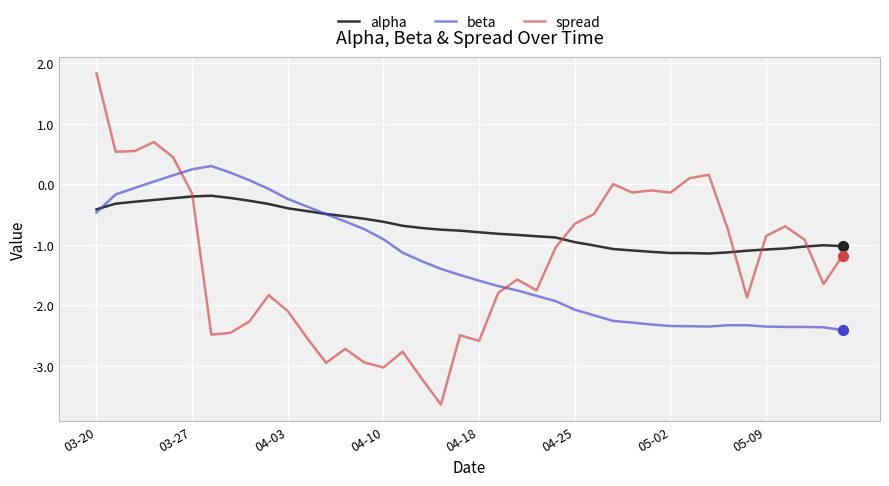

What is the maximum value for beta?

0.3